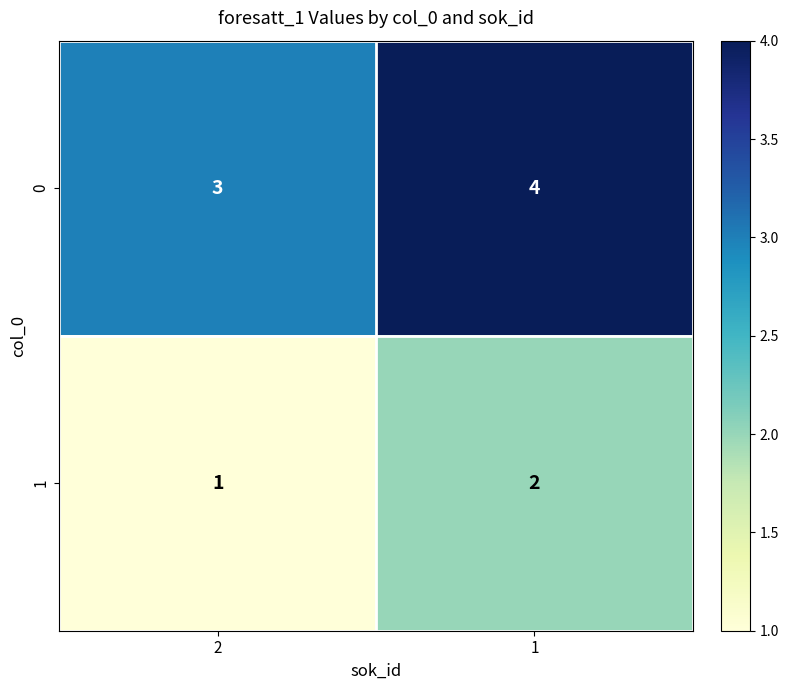

What is the greatest value displayed?

4